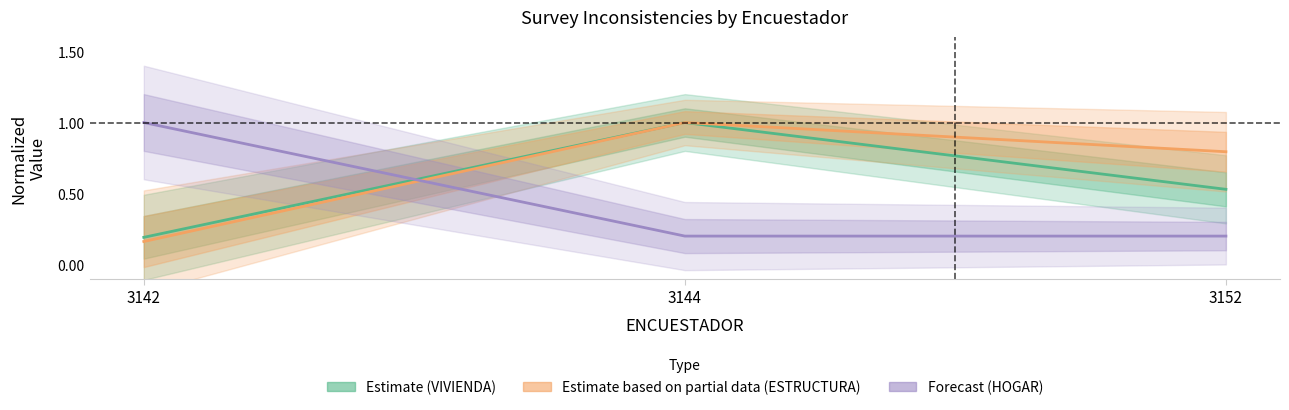

At how many categories does at least one series exceed 0?

3